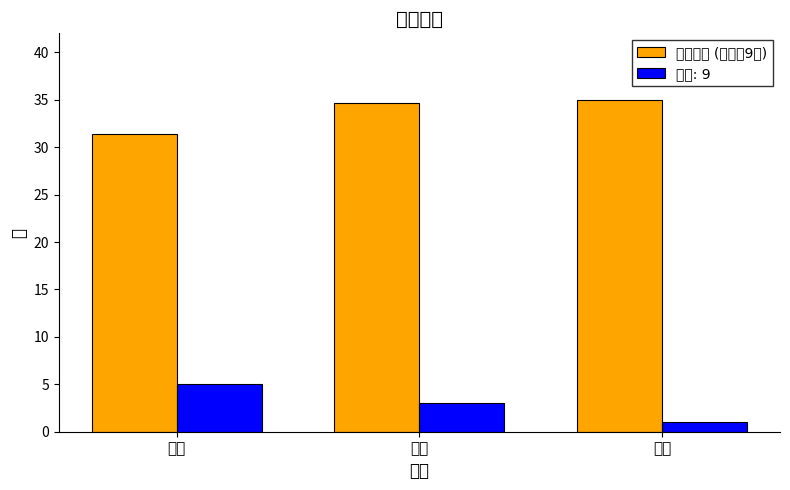

Which category has the lowest value across all series?

硕士